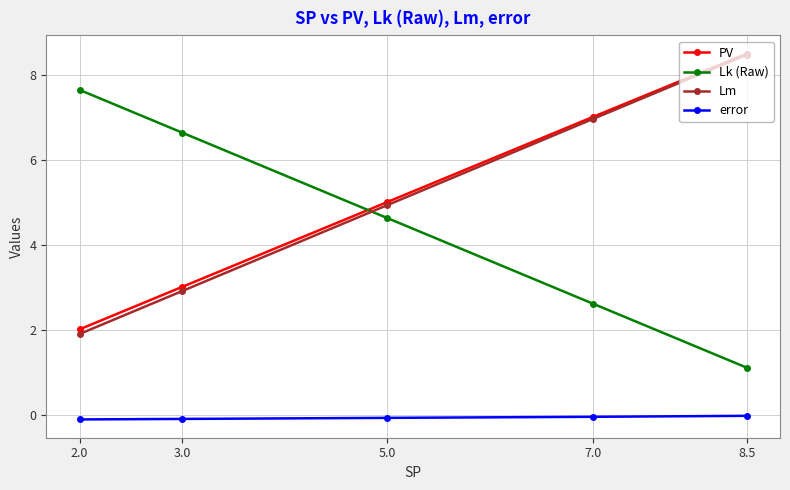

True or false: error and PV cross at least once.

False